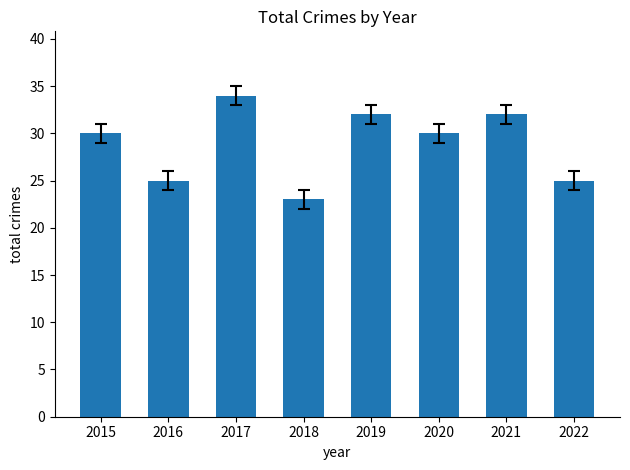

Approximately how many times larger is the value at 2021 compared to 2017?

0.9